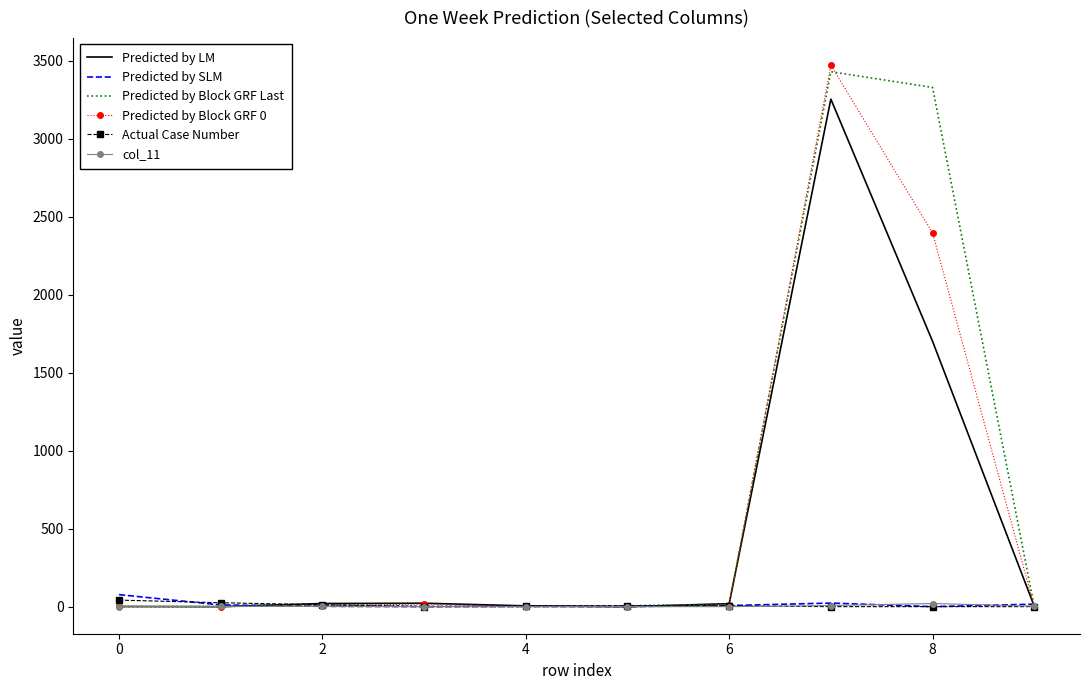

What is the maximum value for Predicted by Block GRF Last?

3431